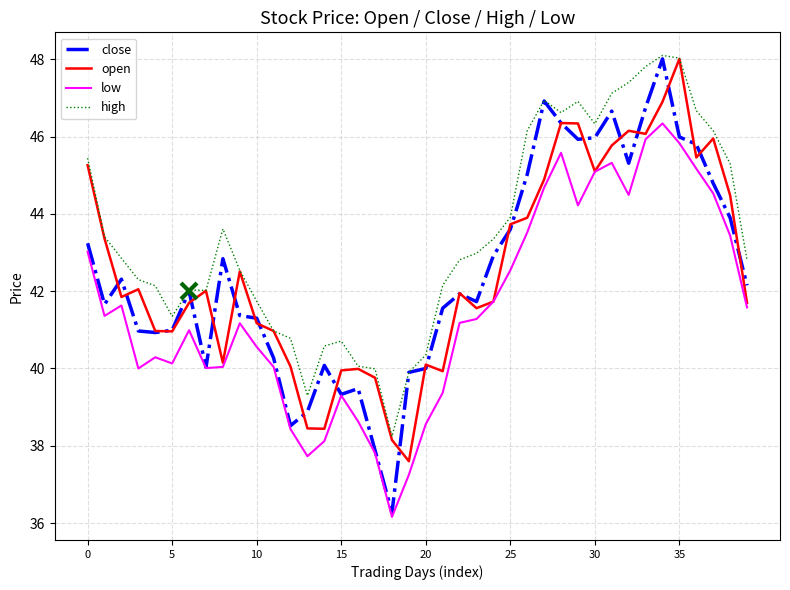

What is the highest value of the close series?

48.0